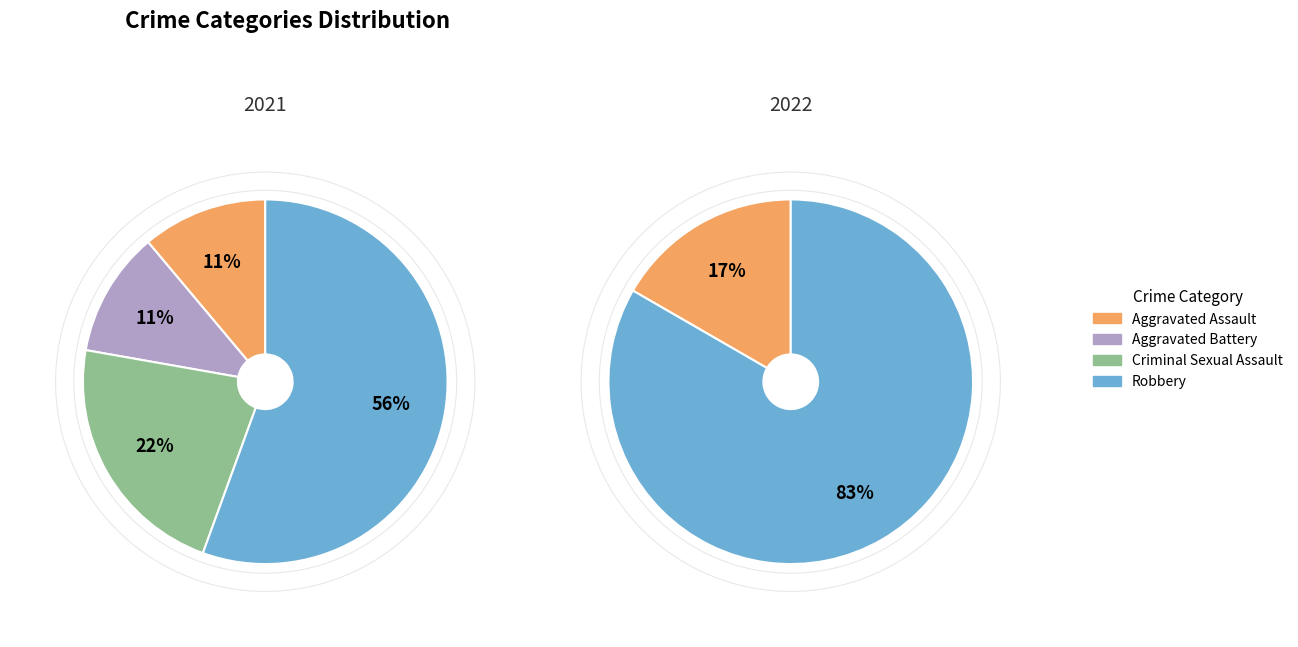

Which slice is the smallest?

Aggravated Assault